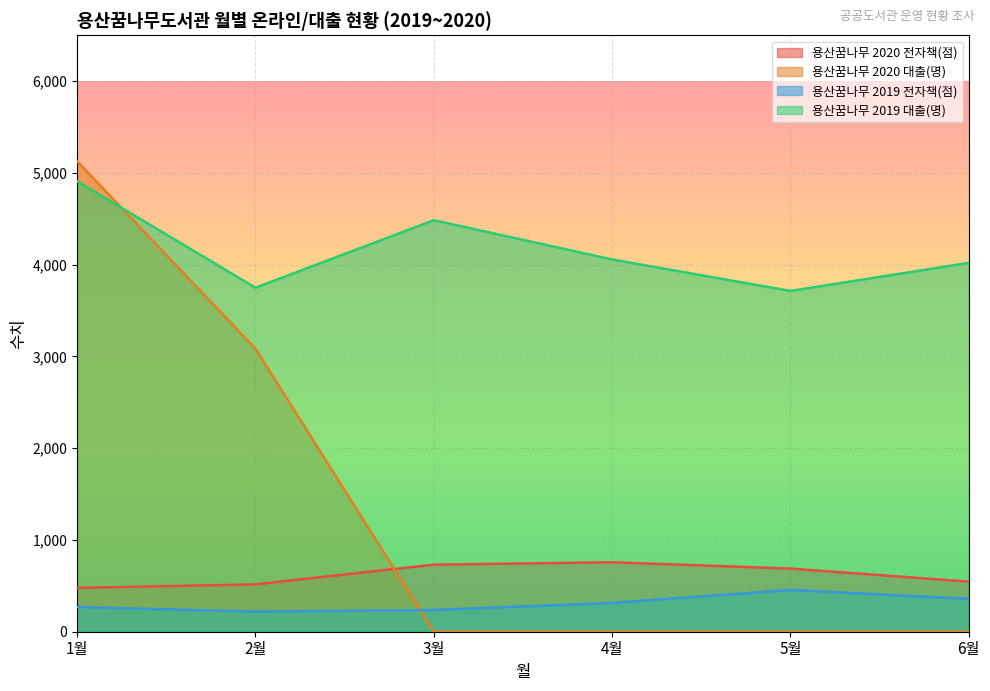

At 6월, list the series in order from smallest to largest.

용산꿈나무 2020 대출(명), 용산꿈나무 2019 전자책(점), 용산꿈나무 2020 전자책(점), 용산꿈나무 2019 대출(명)